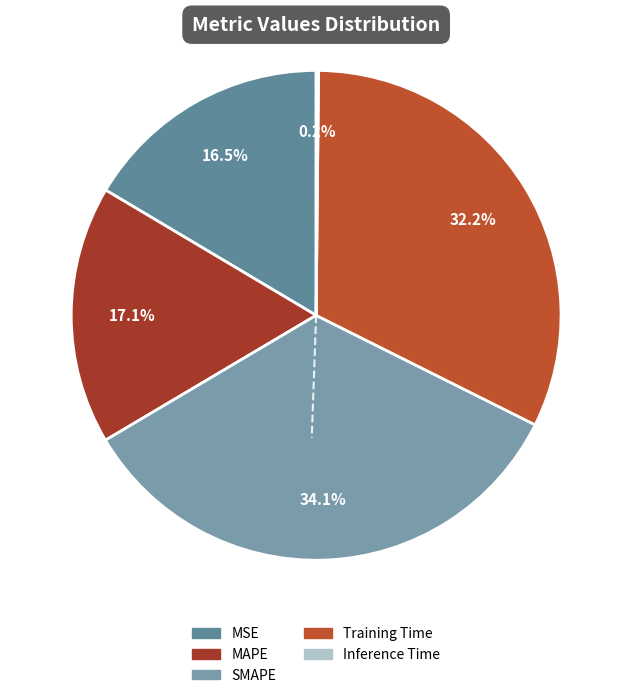

Which slice is the largest?

SMAPE